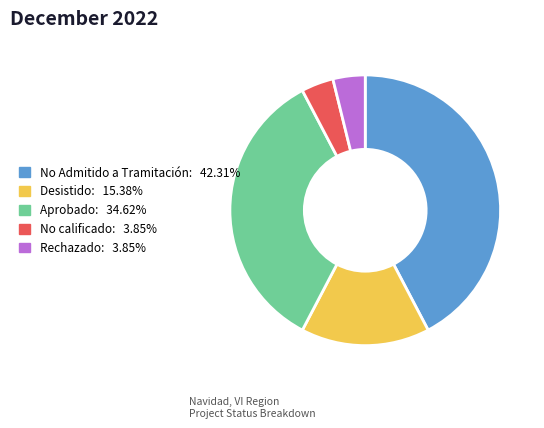

Does No Admitido a Tramitación: 42.31% represent more than half of the total?

No